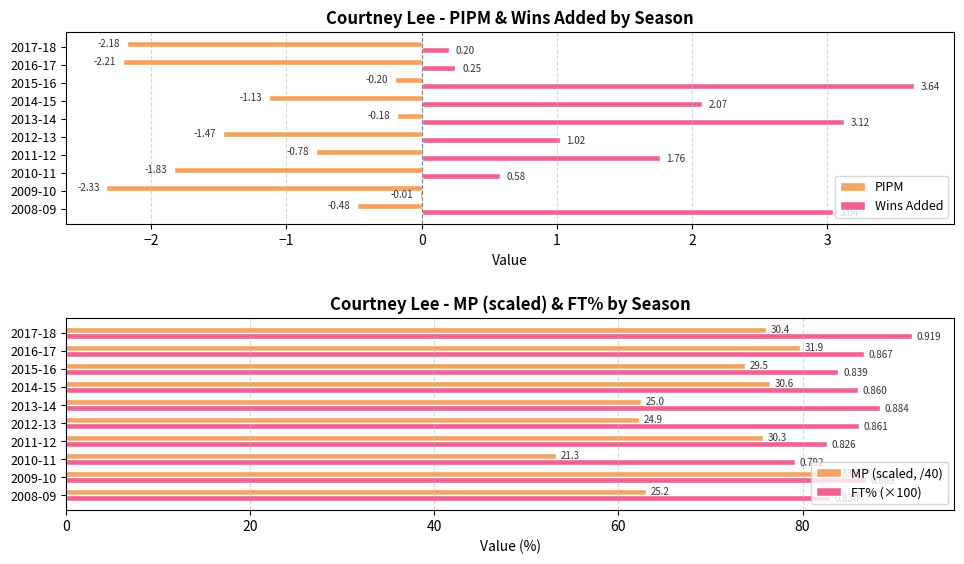

What is the sum of the Wins Added values at 2016-17 and 2015-16?

3.9